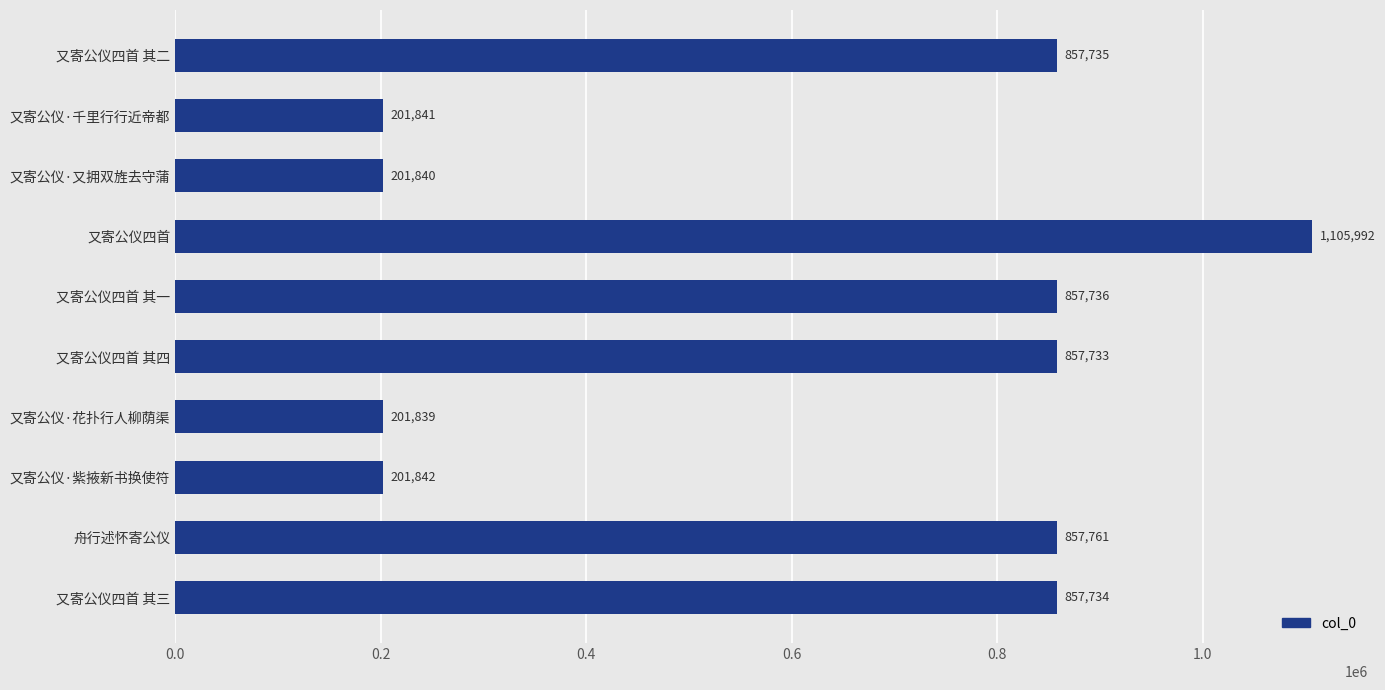

Reading bottom to top, extract all data points from this chart.

857734	857761	201842	201839	857733	857736	1105992	201840	201841	857735